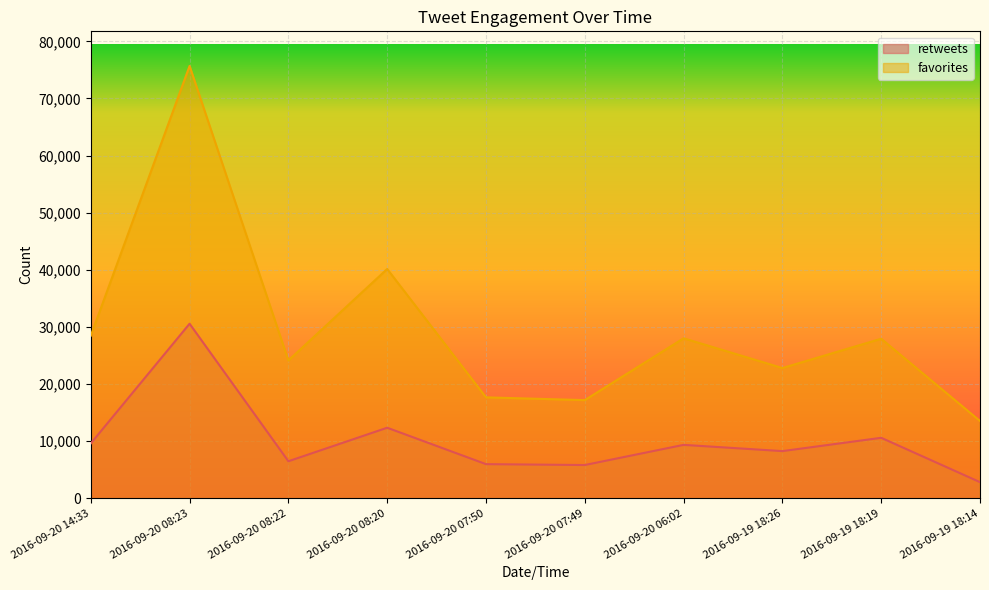

Which label corresponds to the largest value in the chart?

2016-09-20 08:23